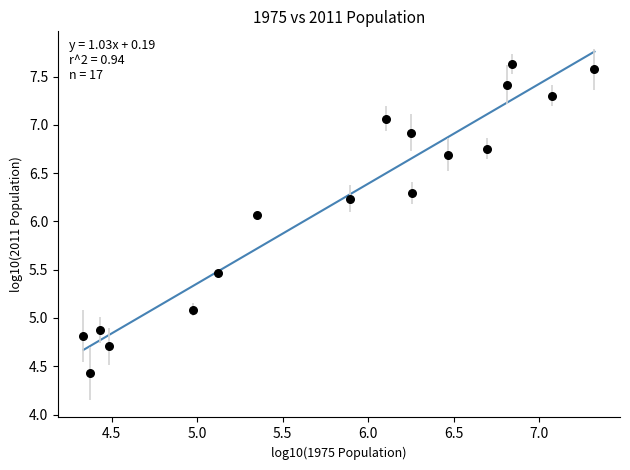

What Y value in the scatter plot is closest to 6?

6.1